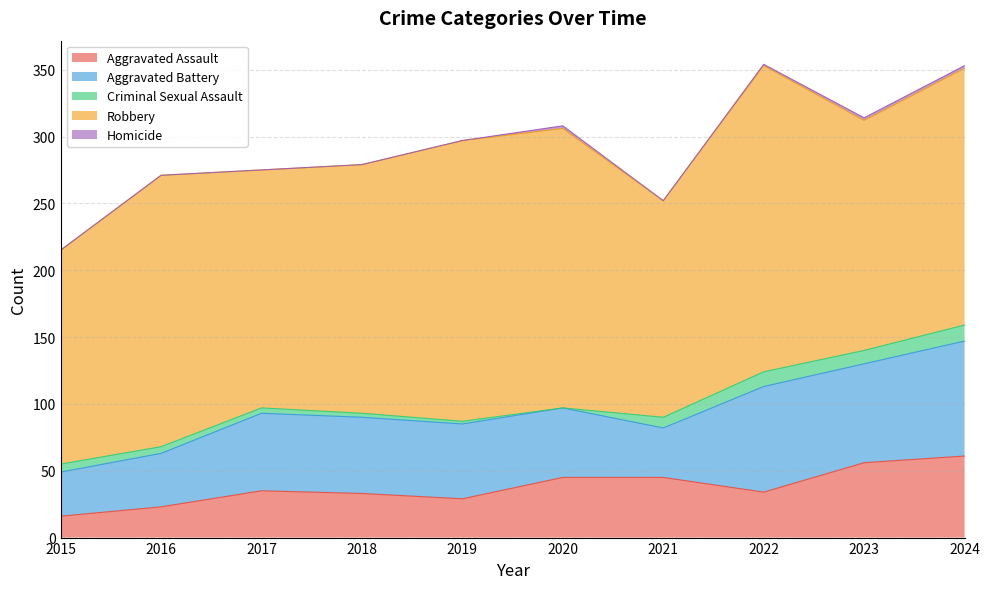

How many data points in Robbery are less than 192?

5